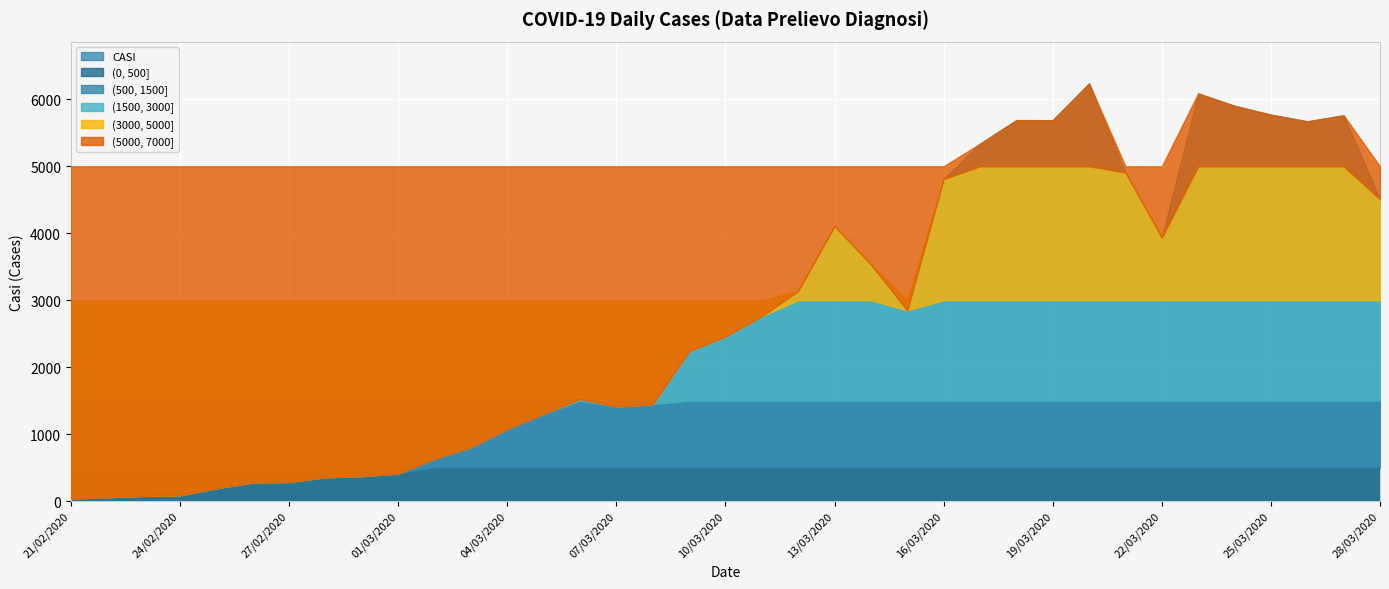

What is the ratio of the value at 16/03/2020 to the value at 13/03/2020?

1.2